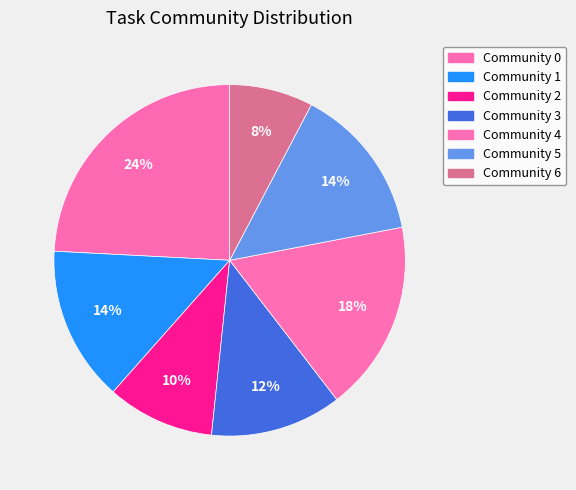

To the nearest percent, what is the combined percentage of Community 3 and Community 2?

22%